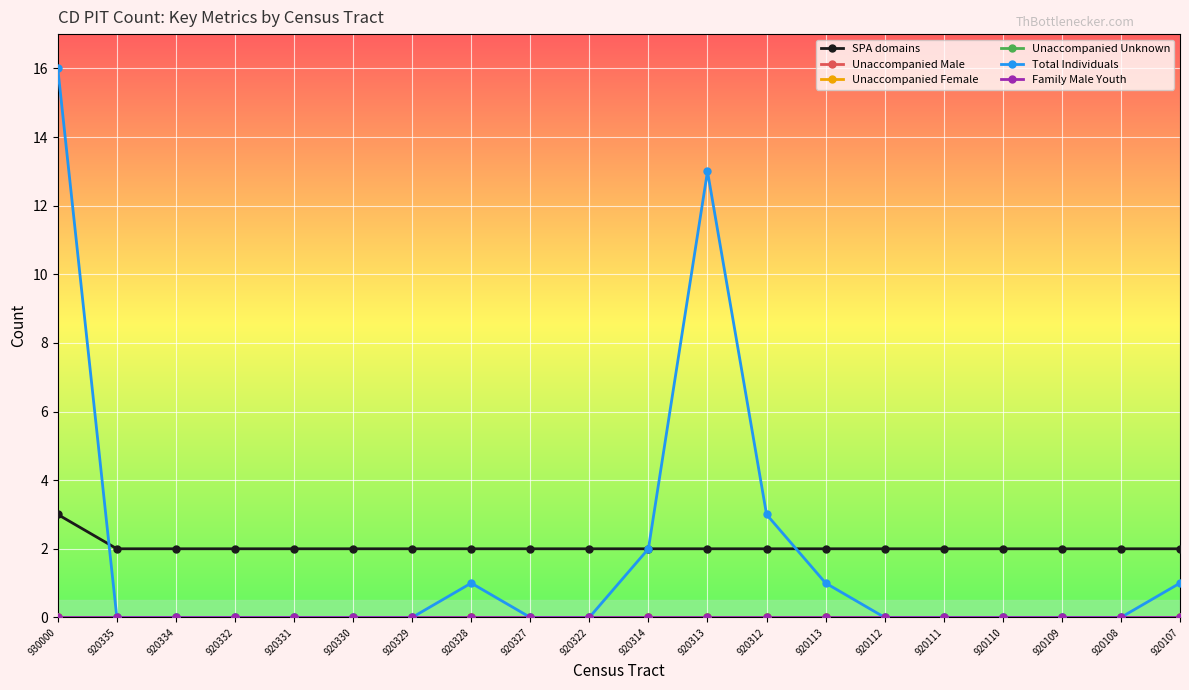

Between 920335 and 920113, which is larger?

920335